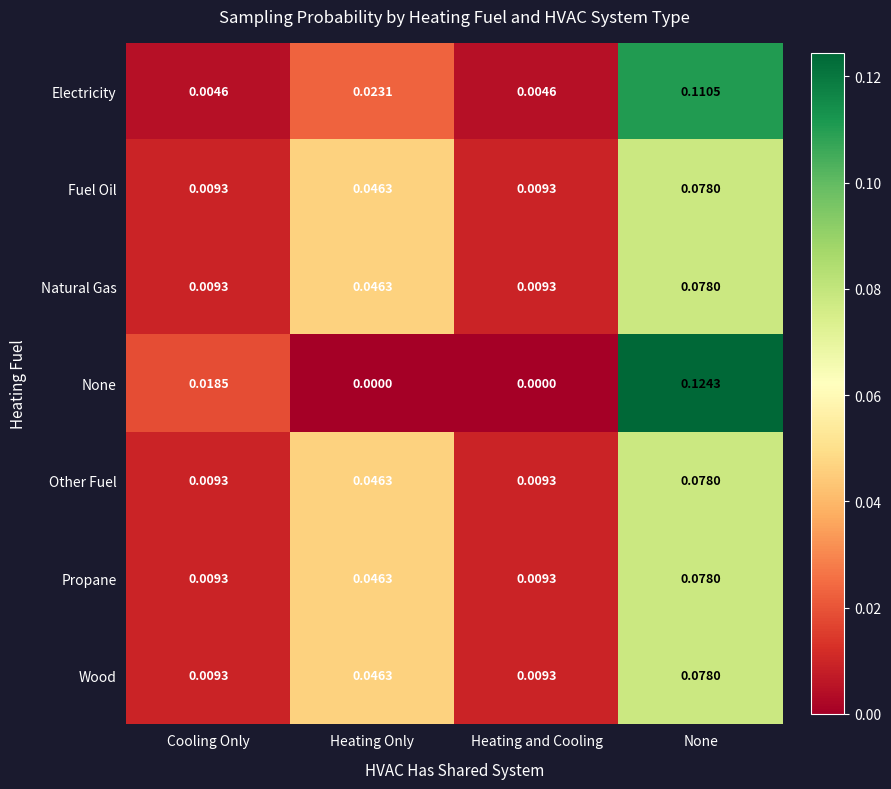

At which category is the sum across all series the highest?

None